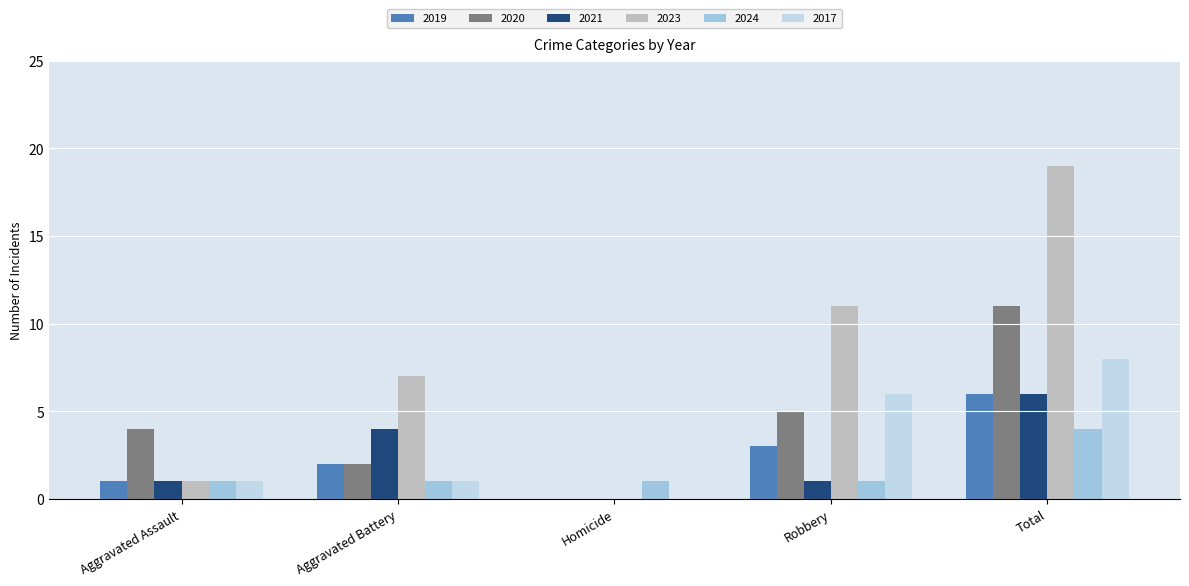

How many values in 2017 are above zero?

4